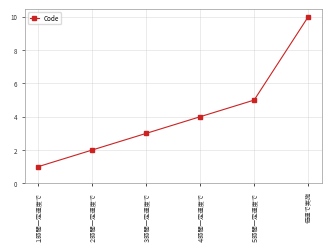

At which label is the value closest to 5?

５時間一定速度で